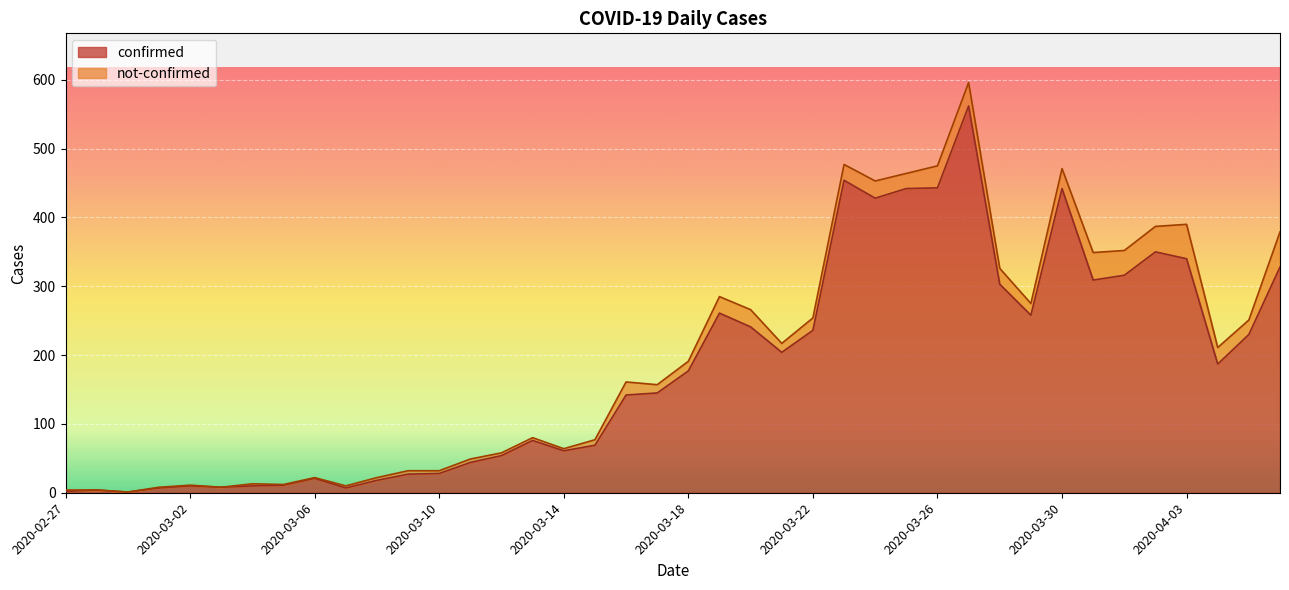

Reading left to right, list all the values displayed in this chart.

2	4	1	7	10	8	10	11	21	7	18	27	28	44	54	76	61	69	142	145	177	261	241	204	236	454	428	442	443	562	303	258	442	309	316	350	340	187	230	328